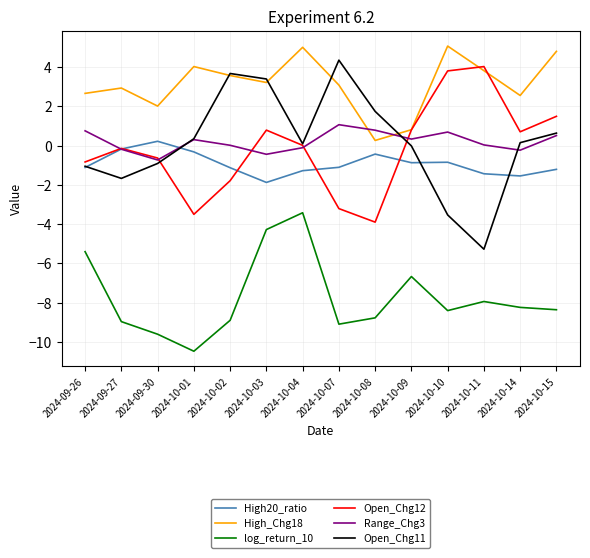

The log_return_10 series shows -7.9 at 2024-10-11. True or false?

True